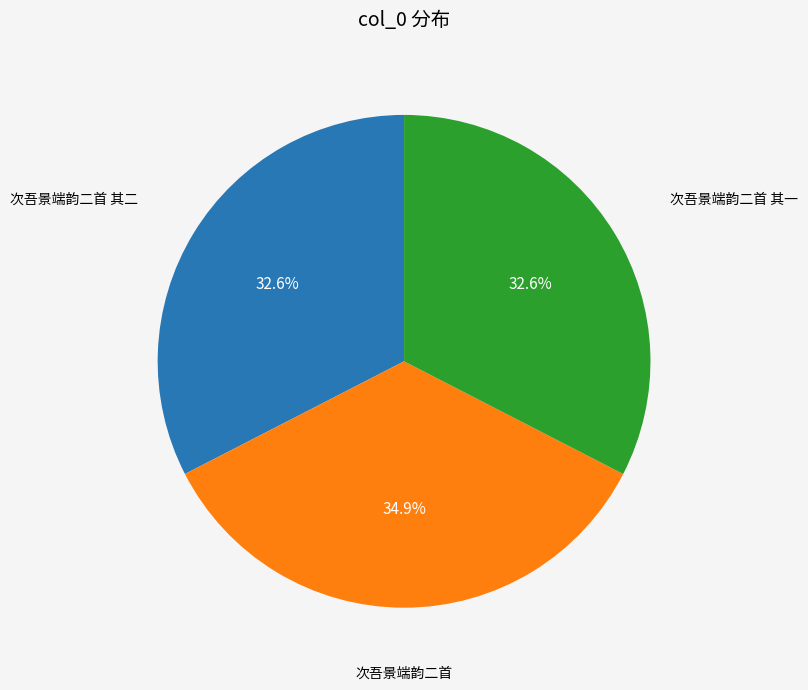

Is there a majority slice in this chart?

No